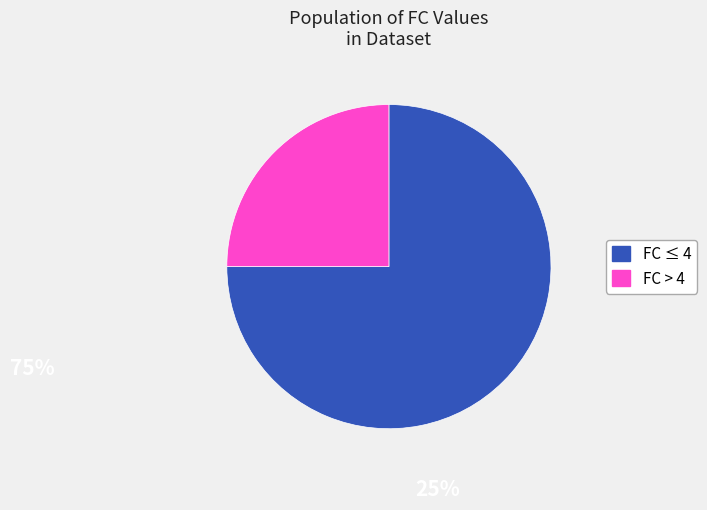

Is the sum of FC > 4 and FC ≤ 4 greater than half?

Yes